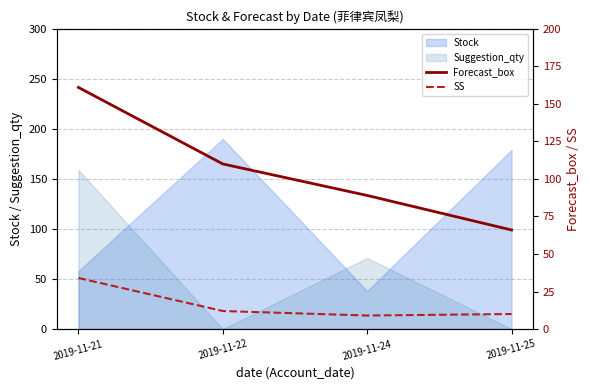

True or false: SS has more than 2 interior local peaks.

False